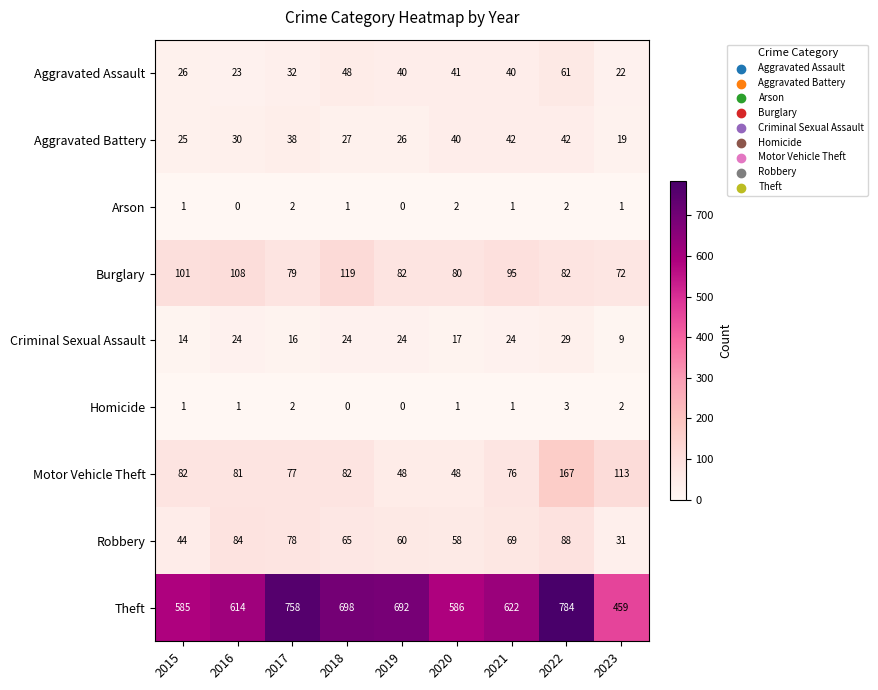

What value does the Theft series have at 2023, to the nearest 50?

450